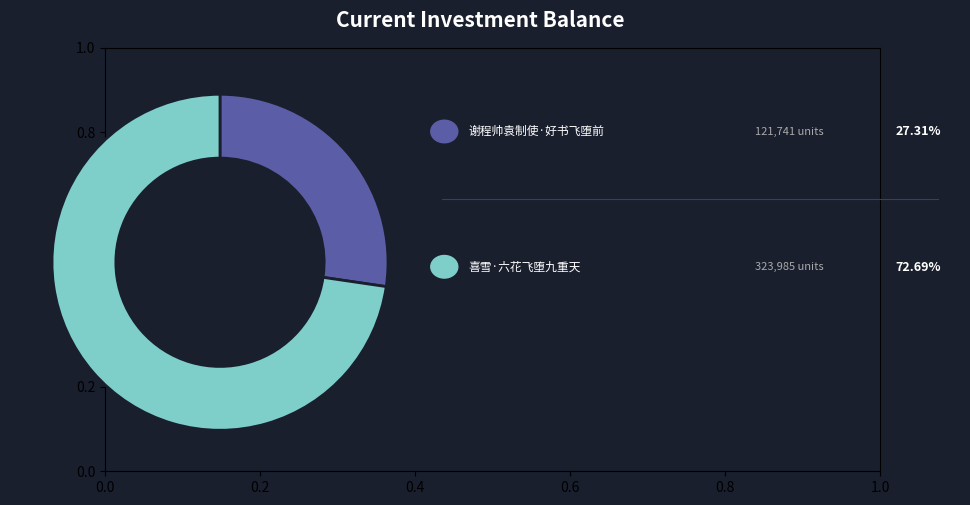

Is there any slice that represents more than half of the pie?

Yes